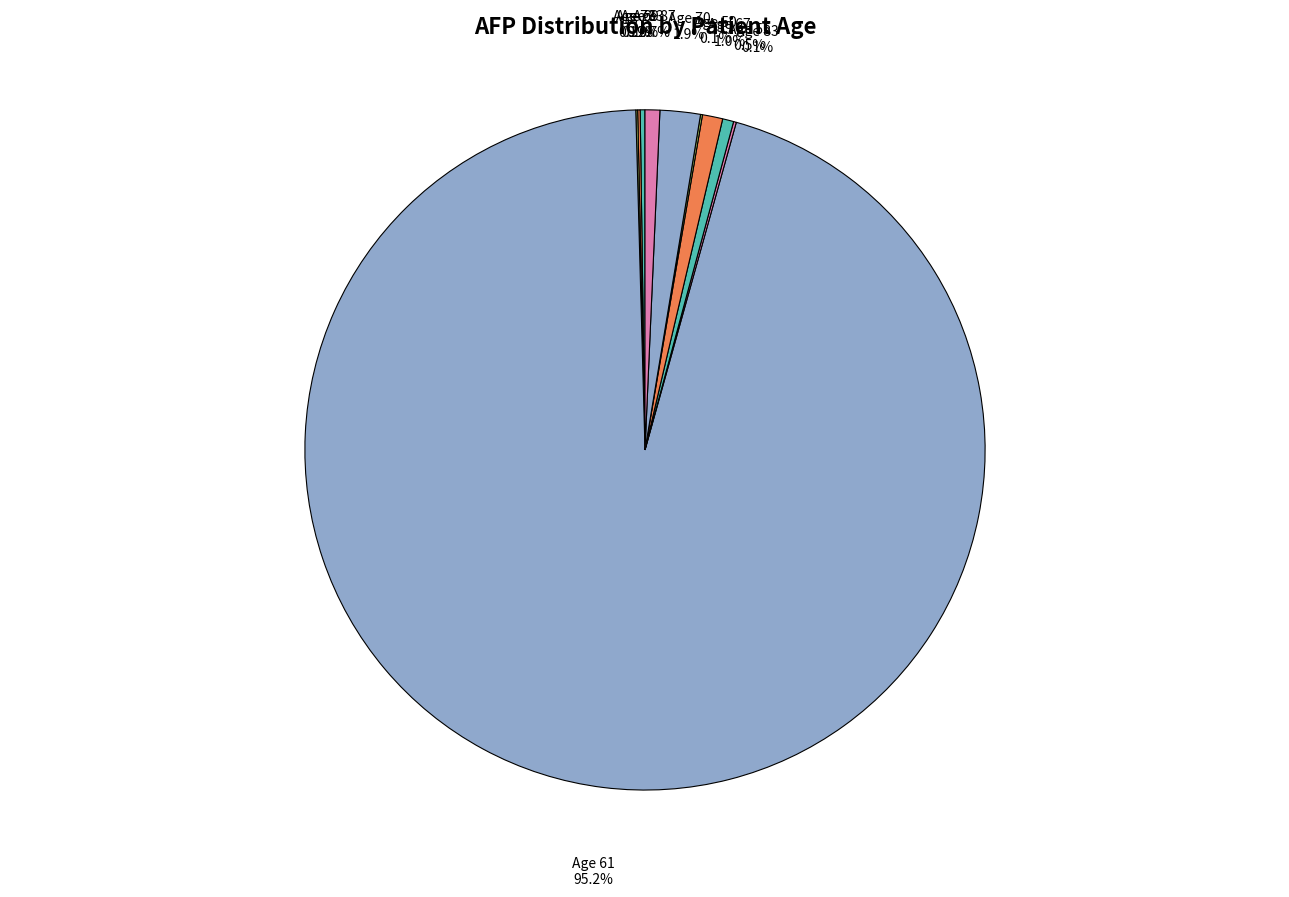

Combined, what portion of the pie is Age 61 and Age 70?

97.2%